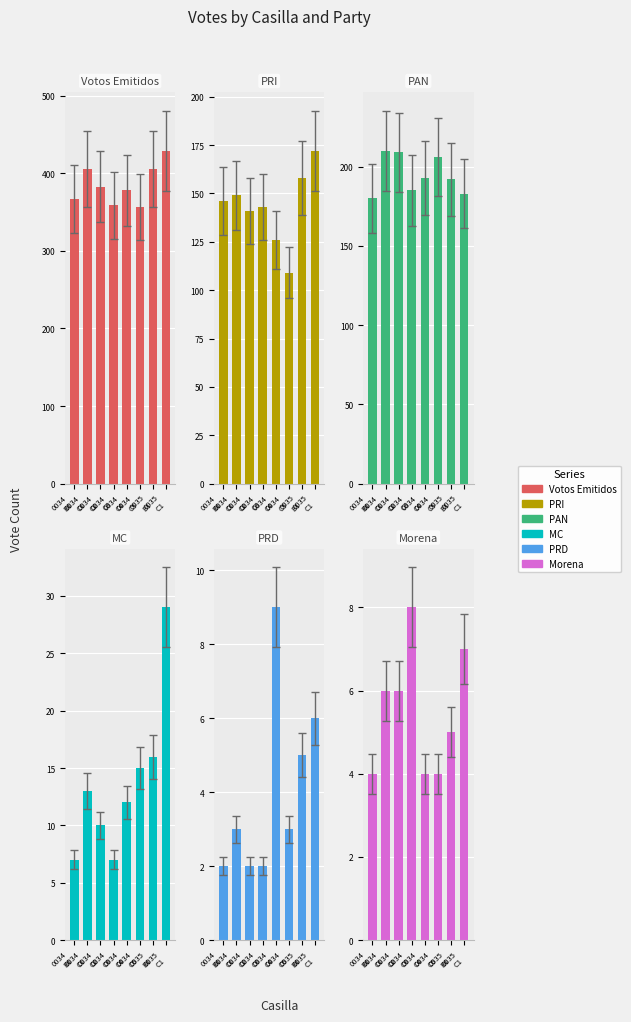

At which label does PRI first exceed 146?

0034
C1